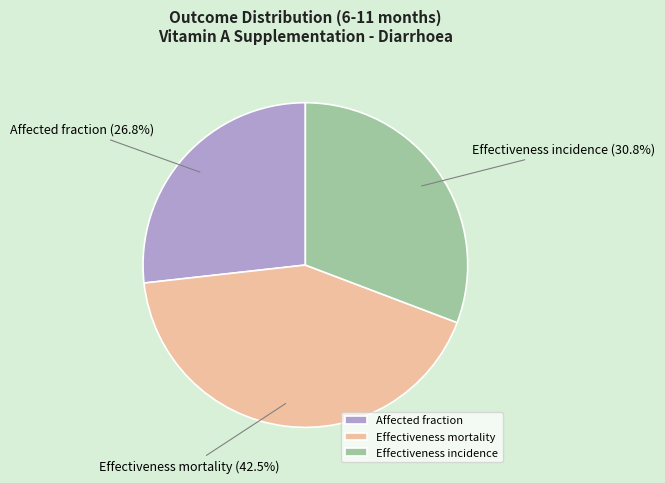

True or false: Effectiveness mortality accounts for 37% of the total.

False